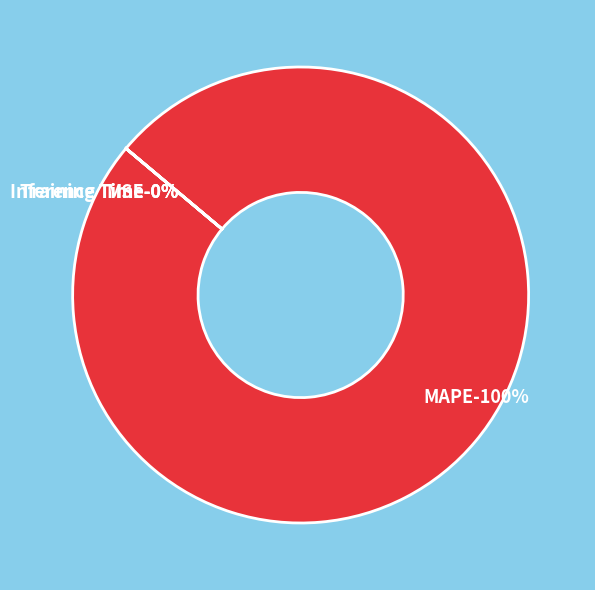

How much of the chart is everything except Inference Time?

100.0%